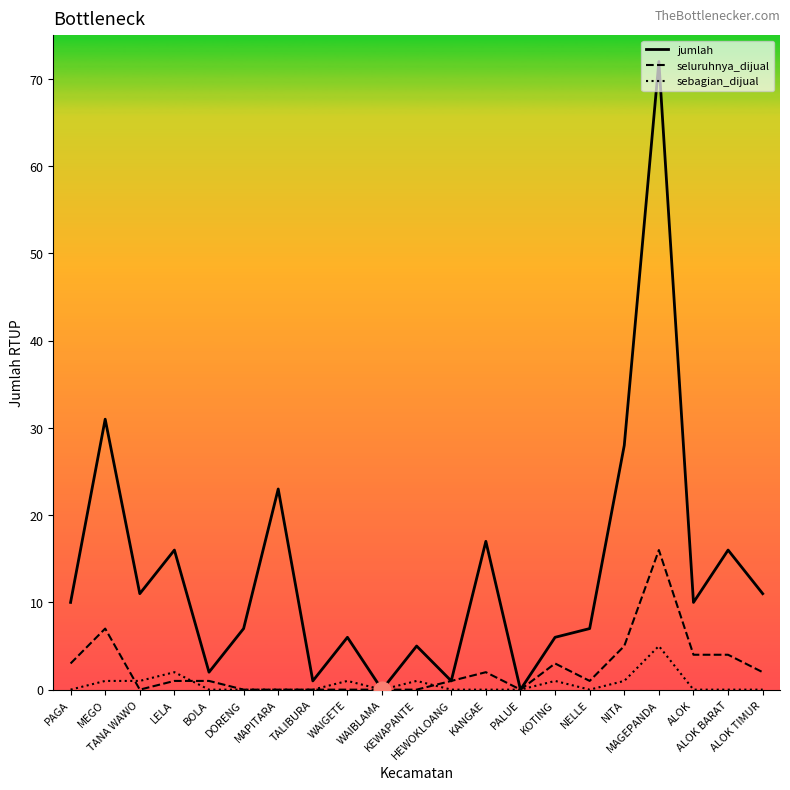

Which series has the widest spread of values?

jumlah